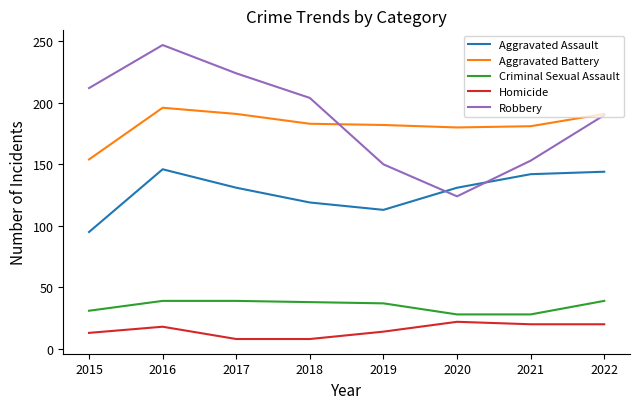

Is it true that Robbery equals 357 at 2015?

False